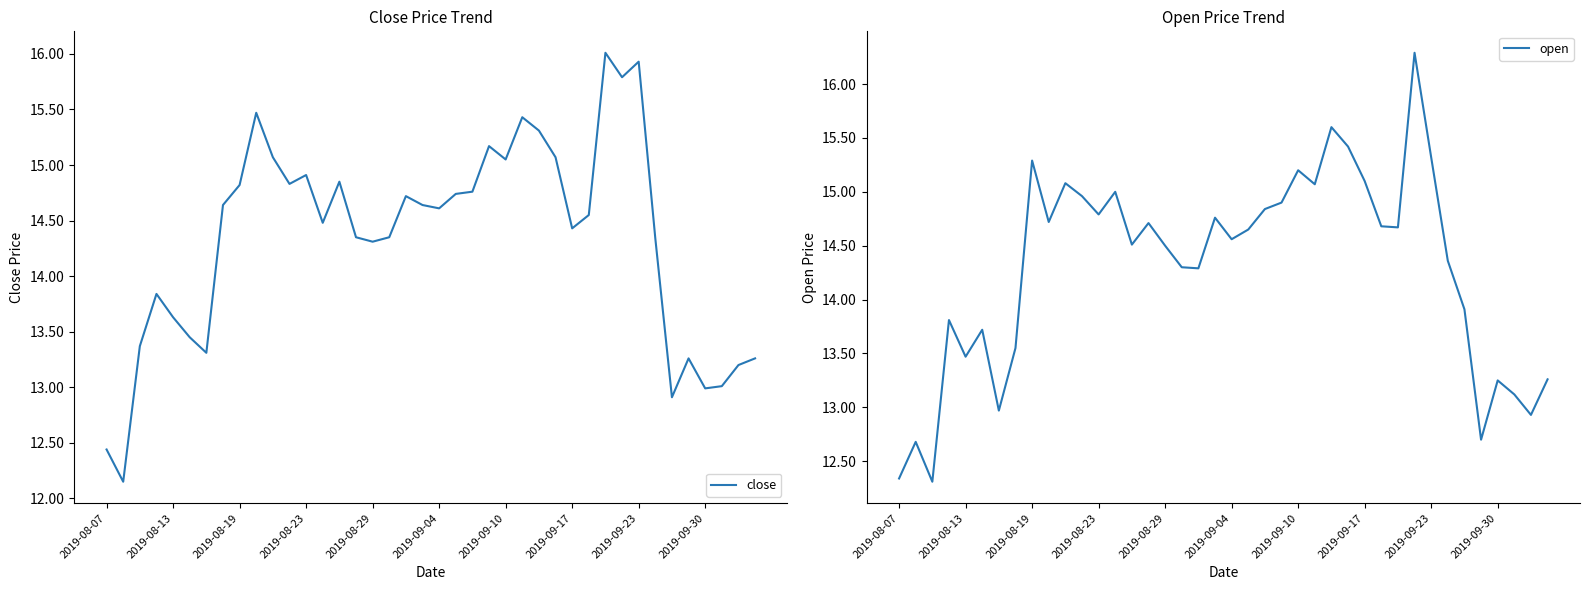

What is the value of the open point at the 11th from the left?

15.1